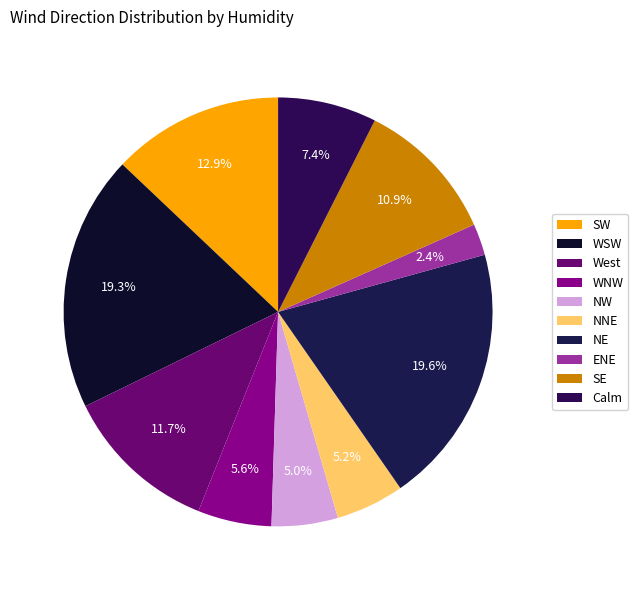

To the nearest percent, what is the average slice percentage?

10%